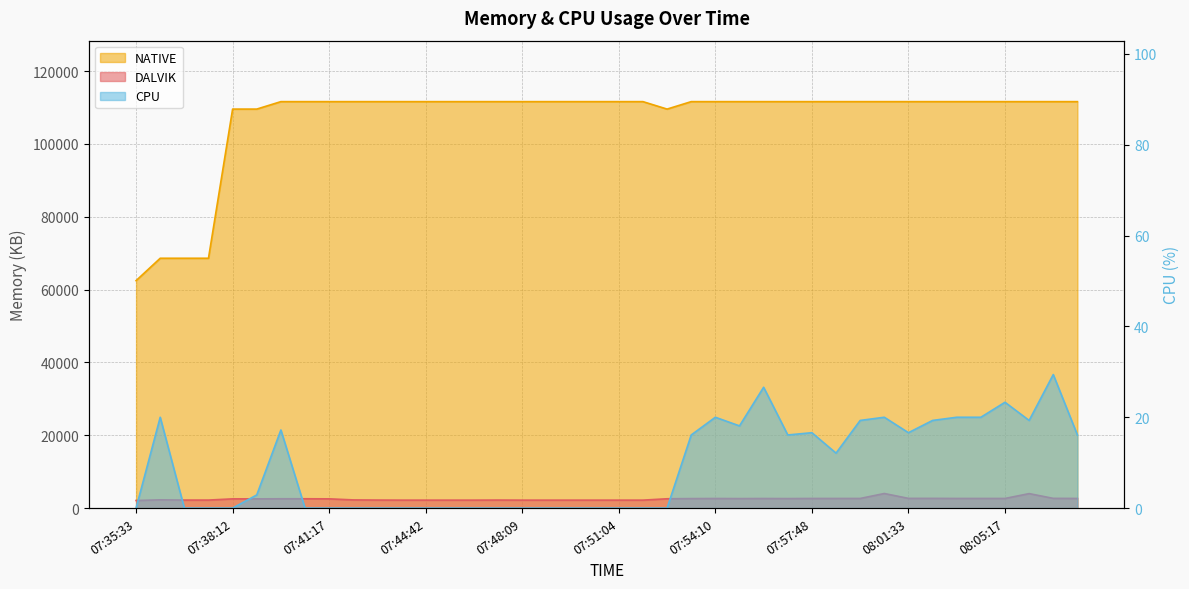

What is the difference between the highest and lowest values at 07:47:28?

111616.0